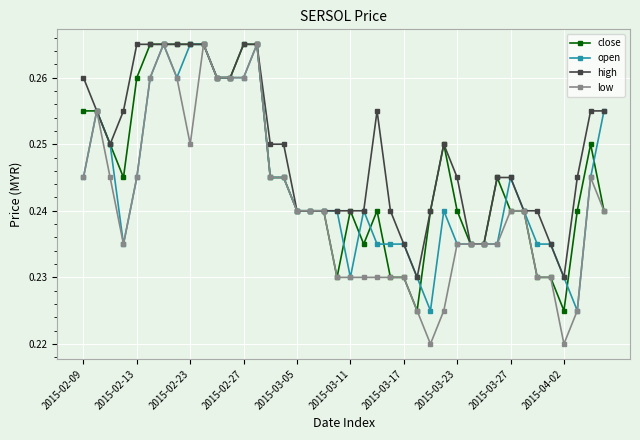

What are all the series names shown in the legend?

close, open, high, low